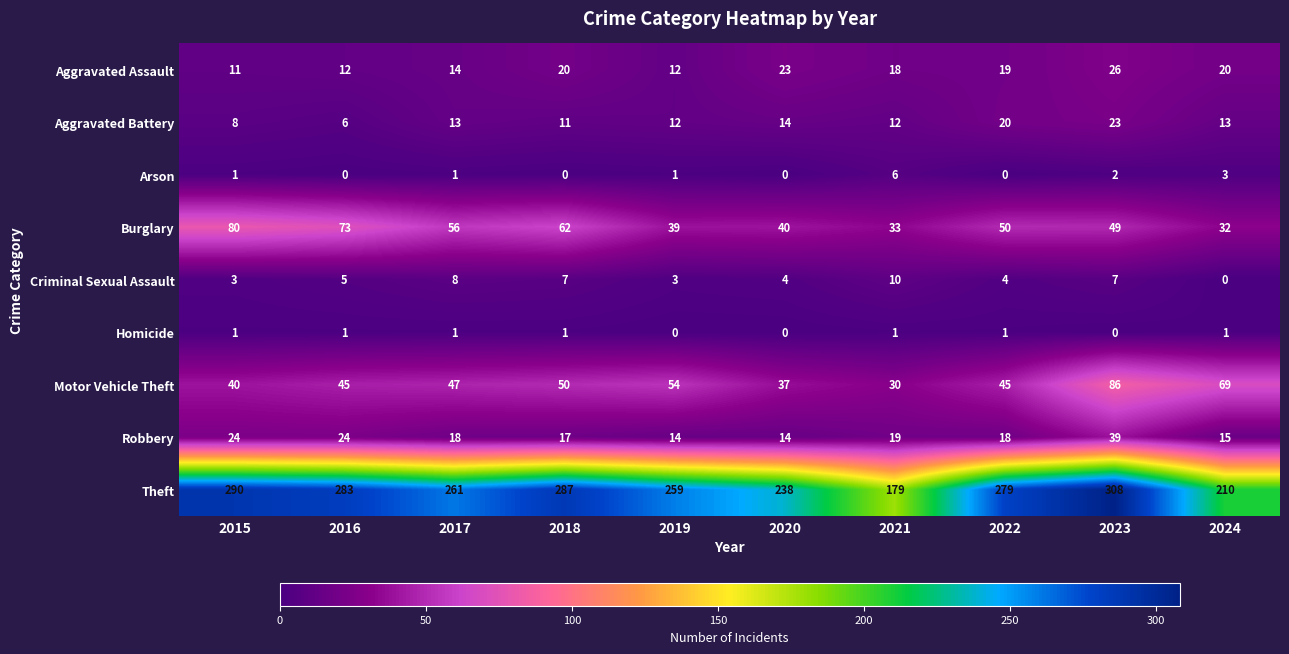

Is it true that Motor Vehicle Theft equals 10 at 2020?

False